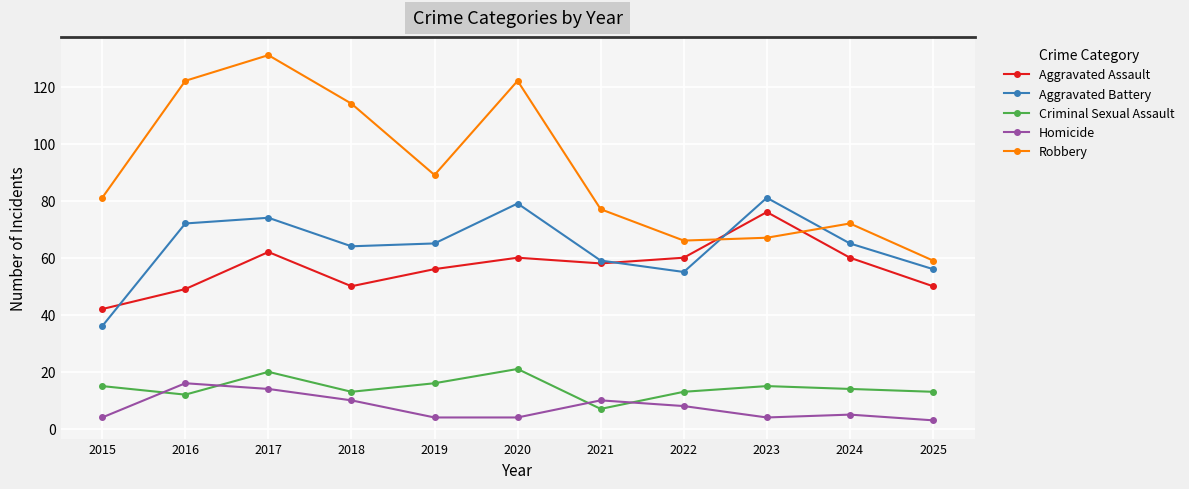

How many intersections are there between Robbery and Aggravated Assault?

2